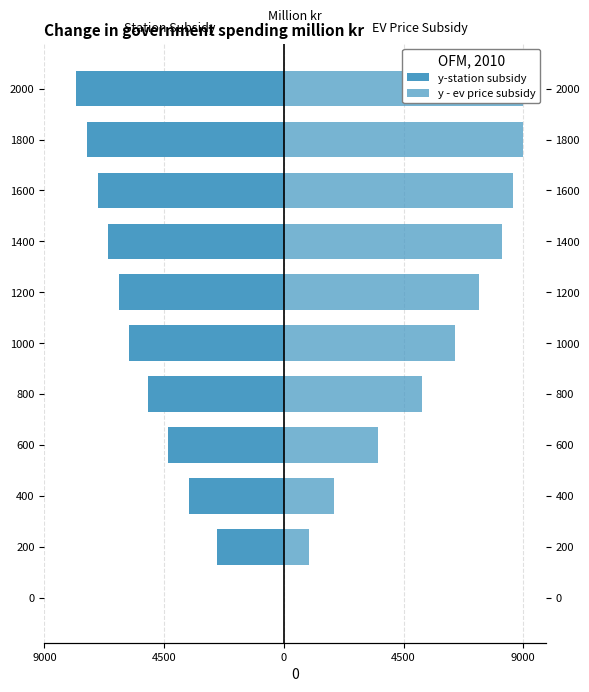

What is the difference between the highest and lowest values at 1800?

16400.0